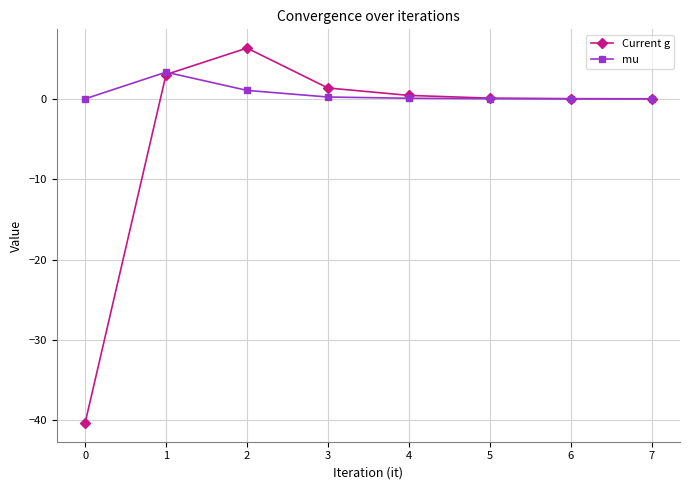

List the series in order of their overall mean, highest first.

mu, Current g